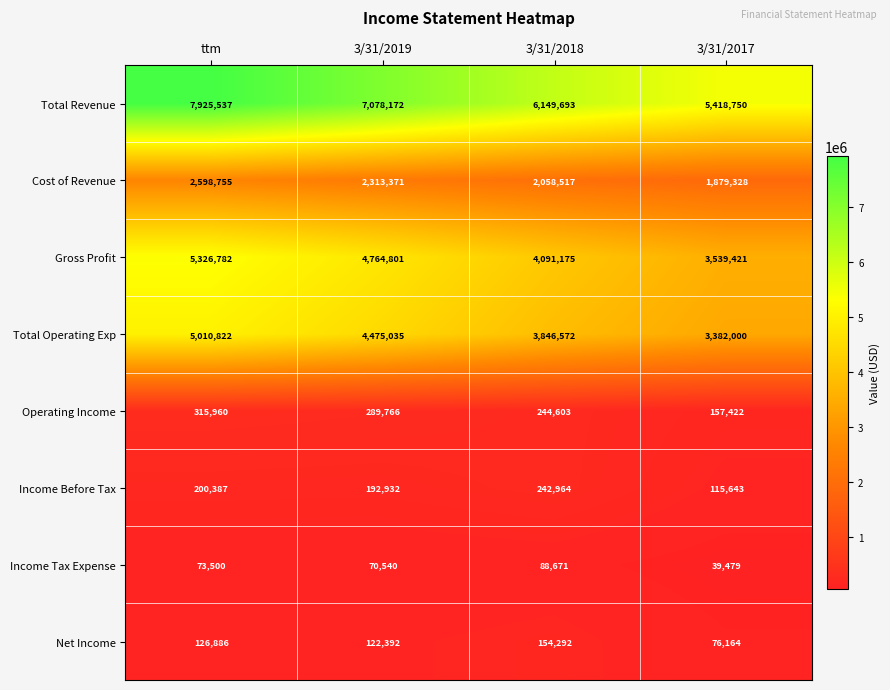

What is the total value across all series at ttm?

21578629